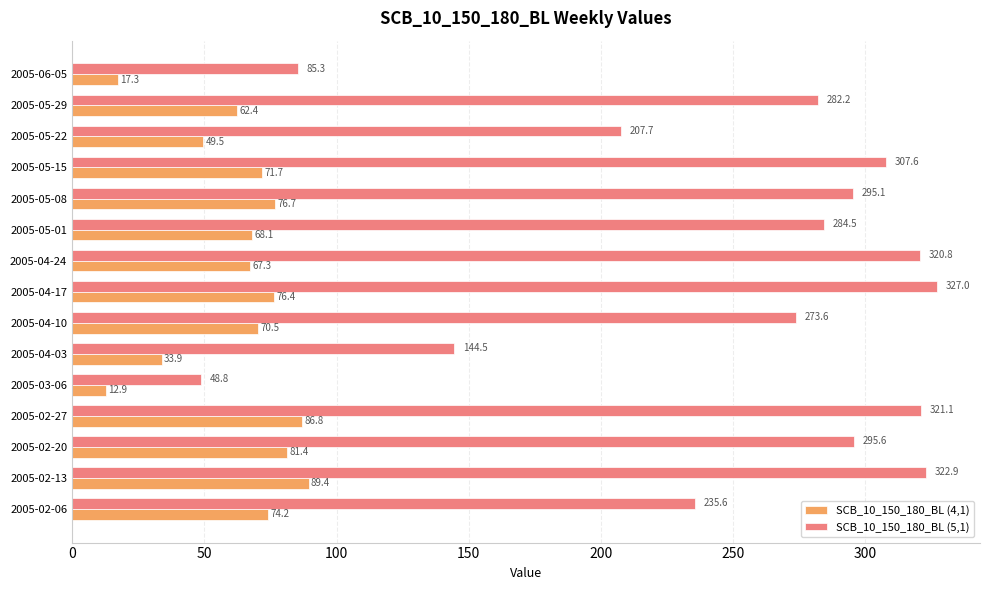

What is the spread (max minus min) of values at 2005-06-05?

68.0